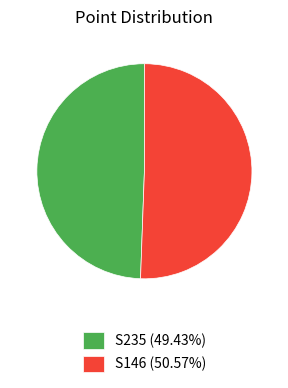

Is there a majority slice in this chart?

Yes